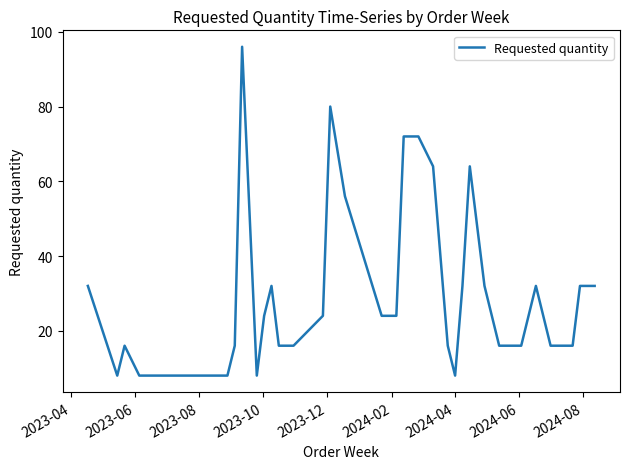

Reading left to right, list all the values displayed in this chart.

32	8	16	8	8	8	8	16	96	8	24	32	16	16	24	80	56	24	24	72	72	64	16	8	32	64	48	32	16	16	32	16	16	32	32